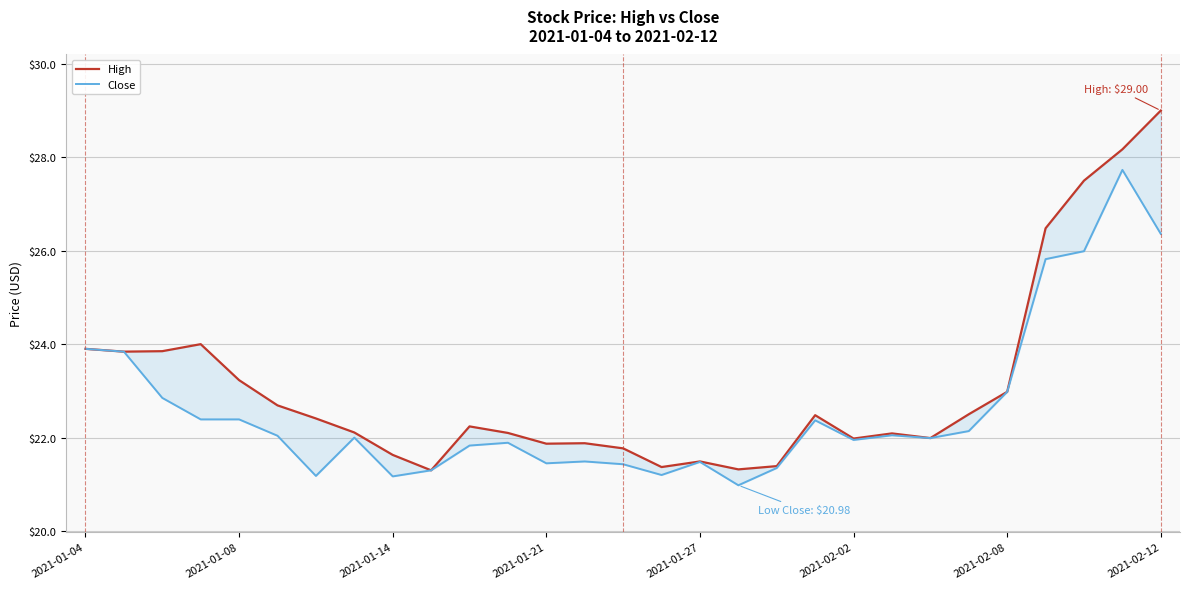

What is the value of the Close point at the 9th from the left?

21.2